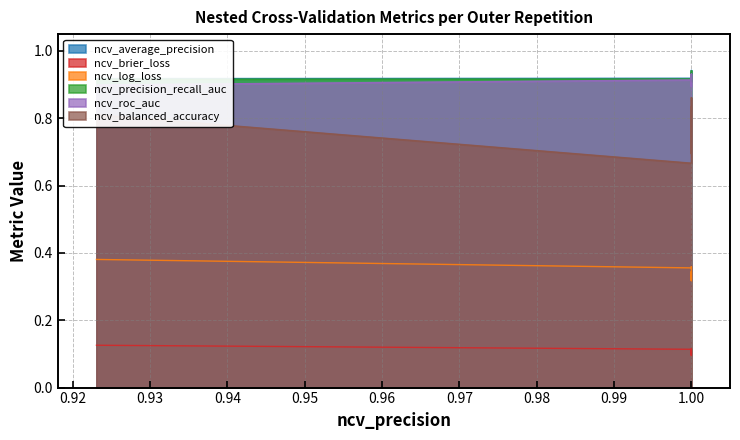

How many ncv_log_loss values are between 0 and 1?

10